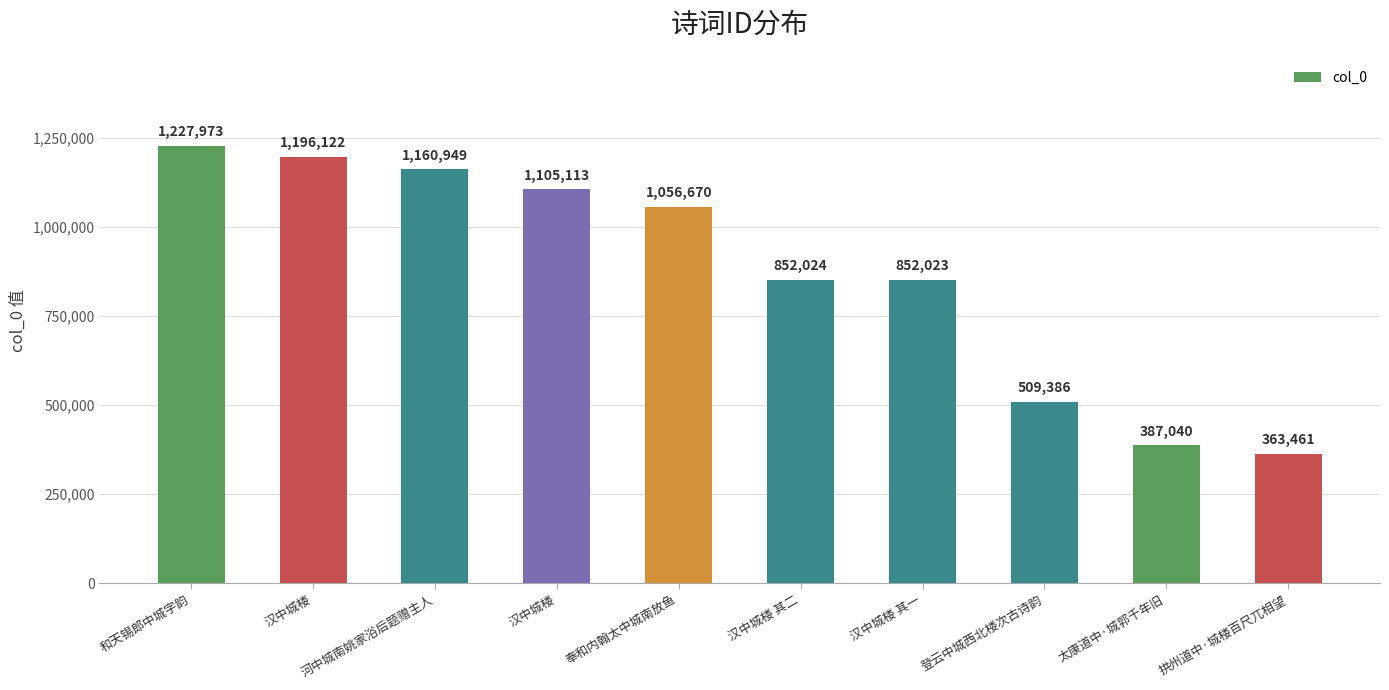

Rank the categories by value from lowest to highest.

拱州道中·城楼百尺兀相望, 太康道中·城郭千年旧, 登云中城西北楼次古诗韵, 汉中城楼 其一, 汉中城楼 其二, 奉和内翰太中城南放鱼, 汉中城楼, 河中城南姚家浴后题赠主人, 汉中城楼, 和天锡郎中城字韵